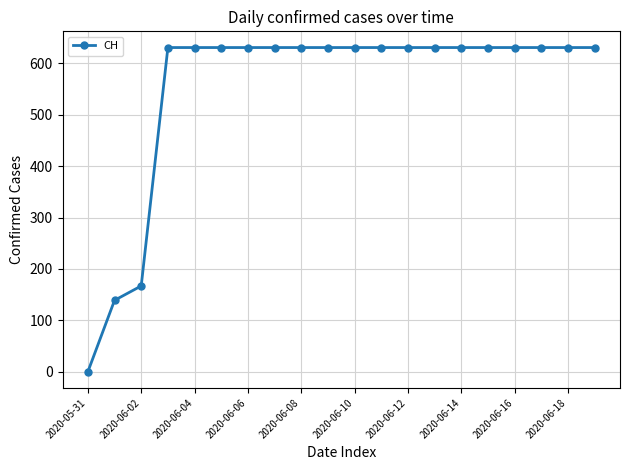

What is the greatest value displayed?

631